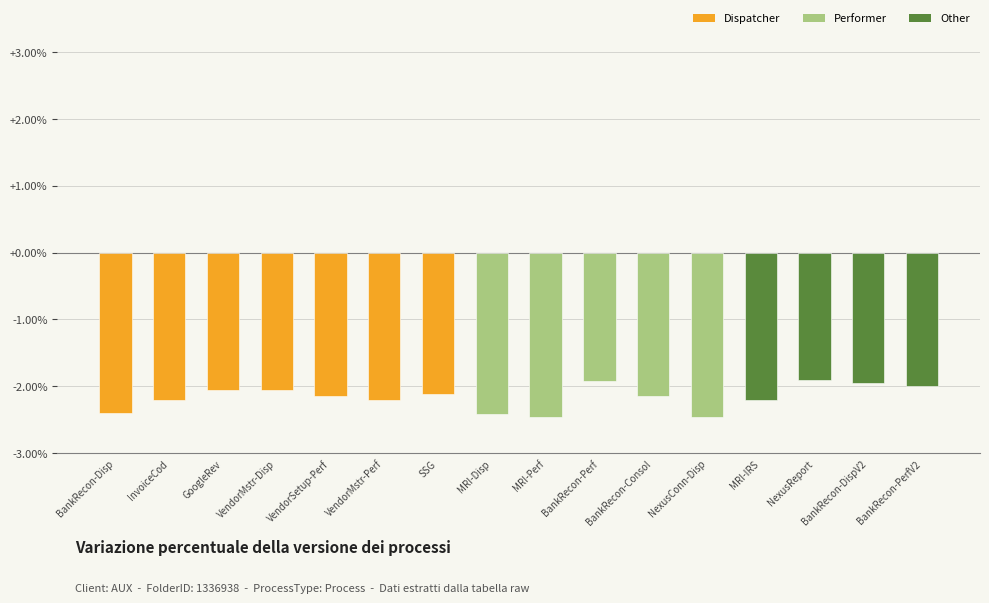

Are the bars horizontal?

No